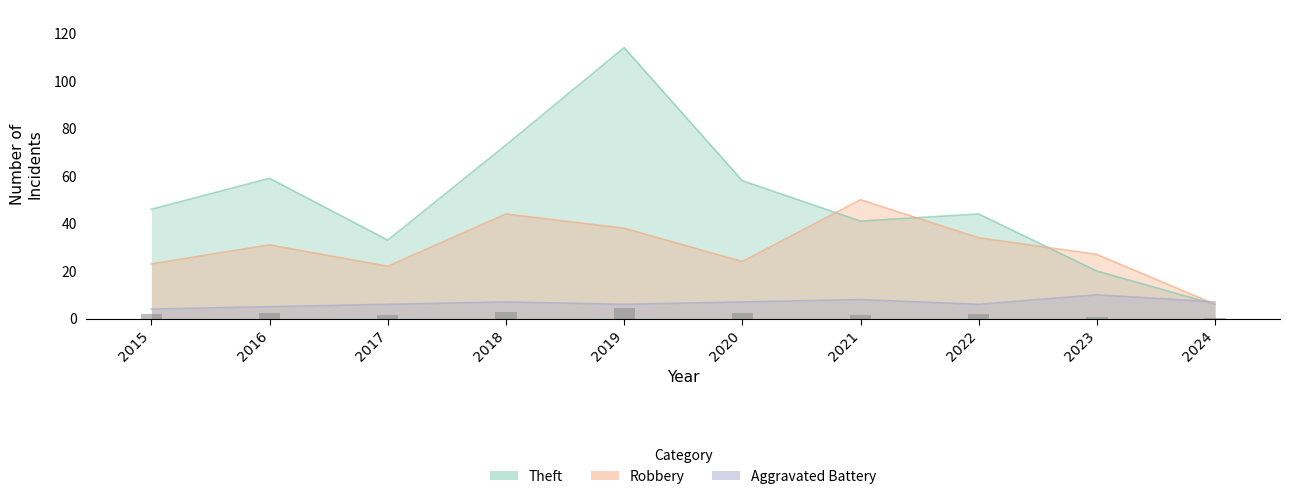

Is it true that Aggravated Battery equals 6 at 2019?

True